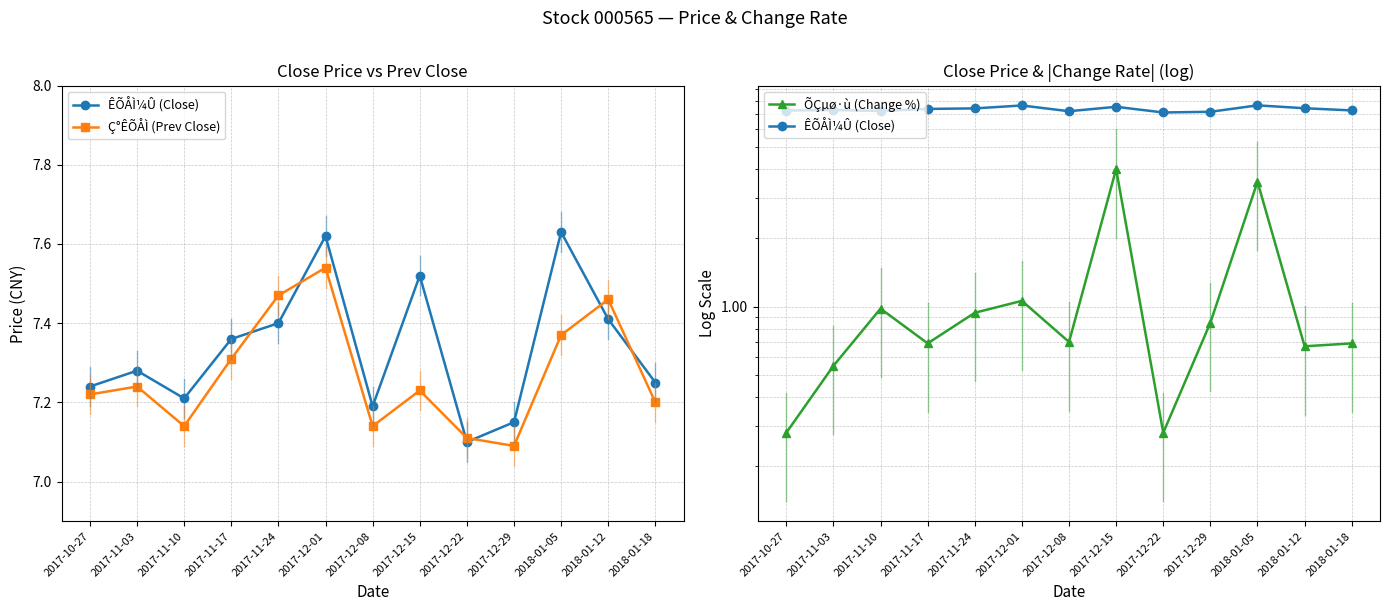

Reading right to left, what are all the values shown in this chart?

ÊÕÅÌ¼Û (Close): 2018-01-18=7.2	2018-01-12=7.4	2018-01-05=7.6	2017-12-29=7.2	2017-12-22=7.1	2017-12-15=7.5	2017-12-08=7.2	2017-12-01=7.6	2017-11-24=7.4	2017-11-17=7.4	2017-11-10=7.2	2017-11-03=7.3	2017-10-27=7.2
Ç°ÊÕÅÌ (Prev Close): 2018-01-18=7.2	2018-01-12=7.5	2018-01-05=7.4	2017-12-29=7.1	2017-12-22=7.1	2017-12-15=7.2	2017-12-08=7.1	2017-12-01=7.5	2017-11-24=7.5	2017-11-17=7.3	2017-11-10=7.1	2017-11-03=7.2	2017-10-27=7.2
ÕÇµø·ù (Change %): 2018-01-18=0.7	2018-01-12=0.7	2018-01-05=3.5	2017-12-29=0.8	2017-12-22=0.3	2017-12-15=4.0	2017-12-08=0.7	2017-12-01=1.1	2017-11-24=0.9	2017-11-17=0.7	2017-11-10=1.0	2017-11-03=0.6	2017-10-27=0.3